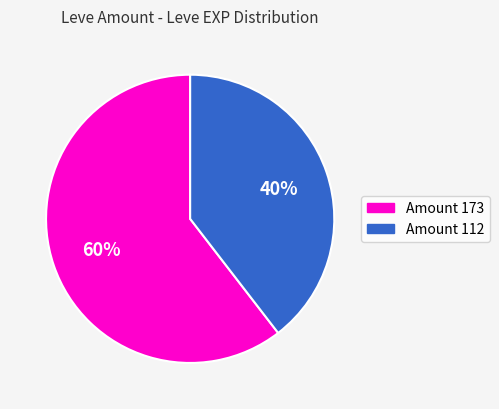

Is there a majority slice in this chart?

Yes